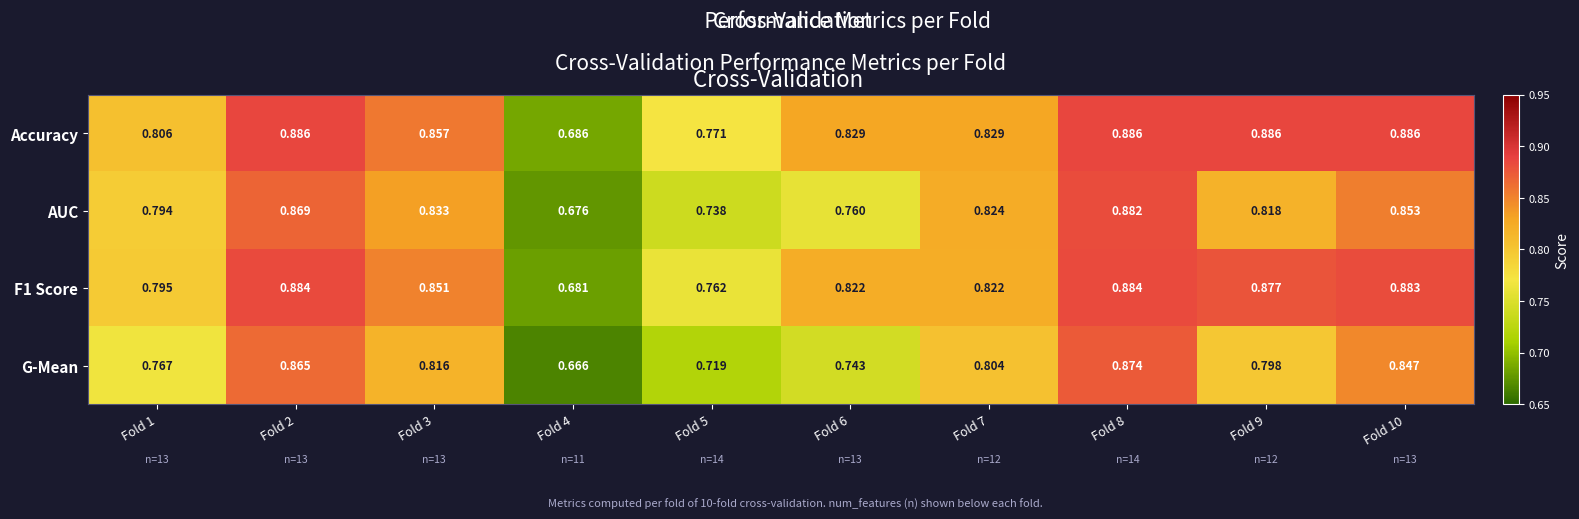

Which series has the largest total across all categories?

Accuracy